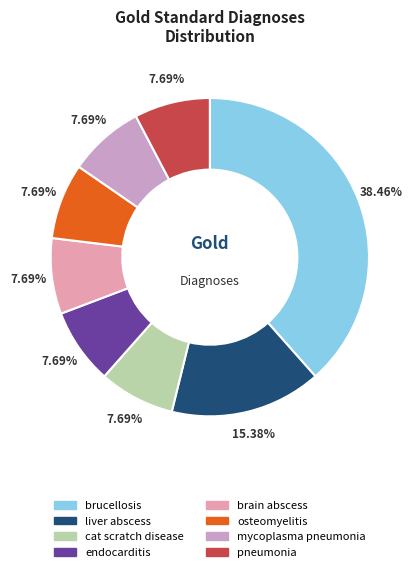

Which slice is the largest?

brucellosis